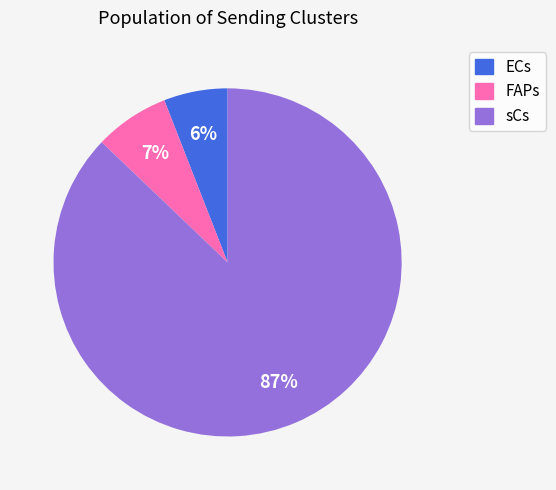

Is there any slice that represents more than half of the pie?

Yes